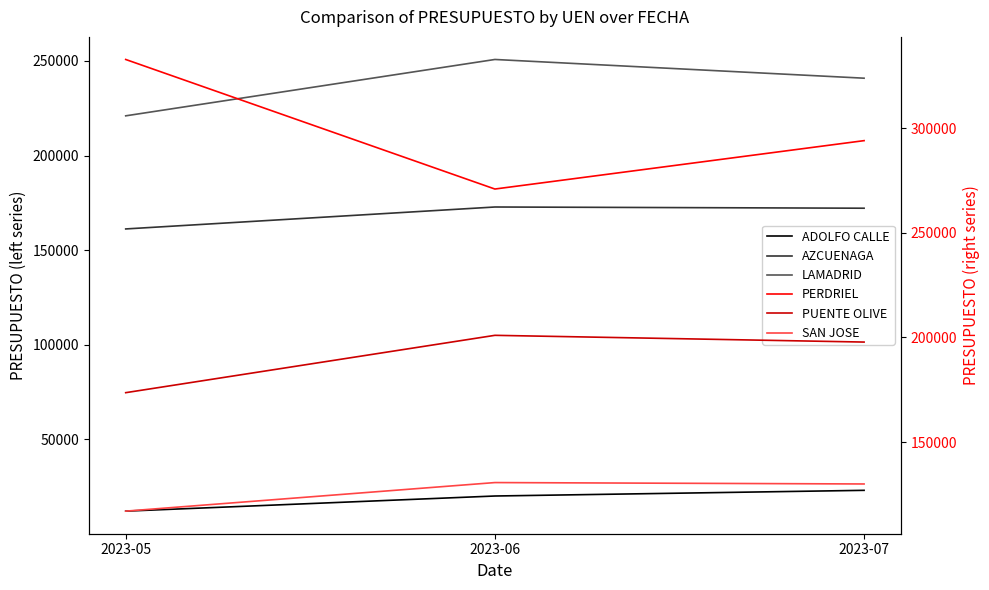

Does the chart have visible grid lines?

No